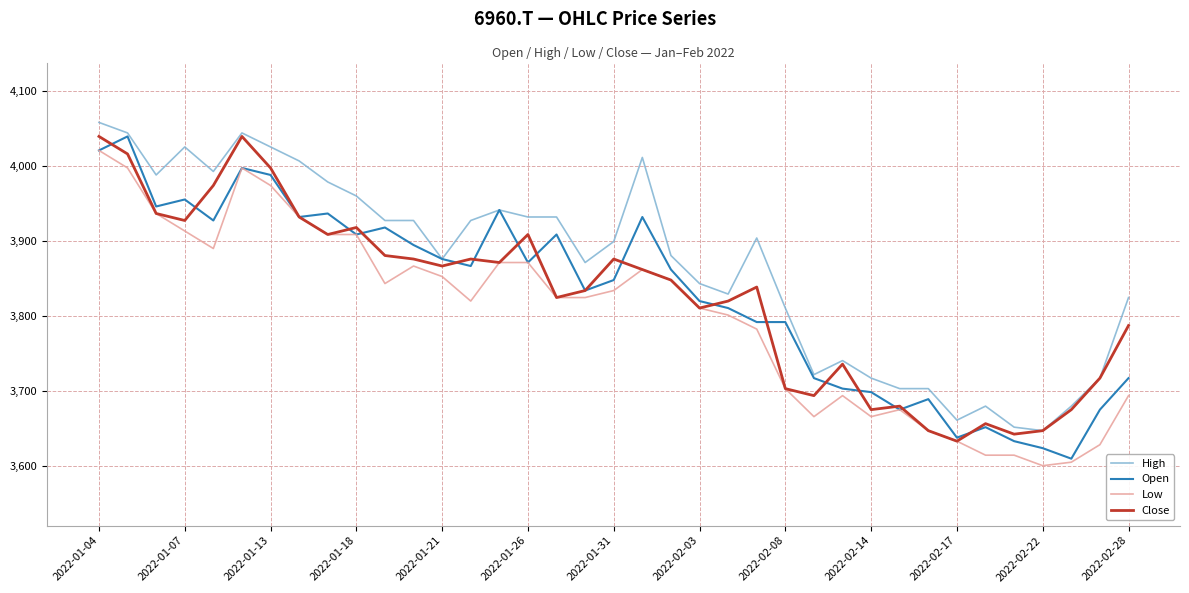

What is the difference between the maximum and minimum values in the High series?

411.9